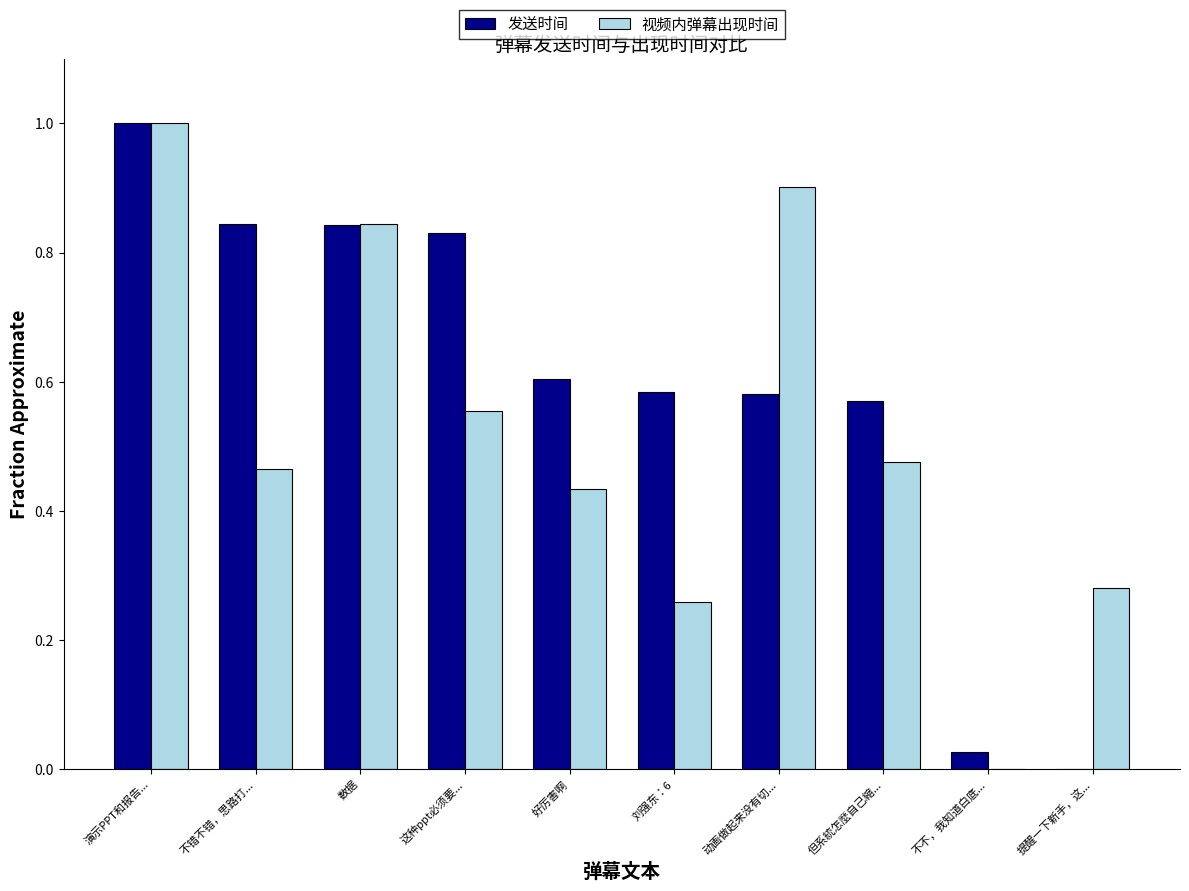

How many positive values does the 视频内弹幕出现时间 series have?

9